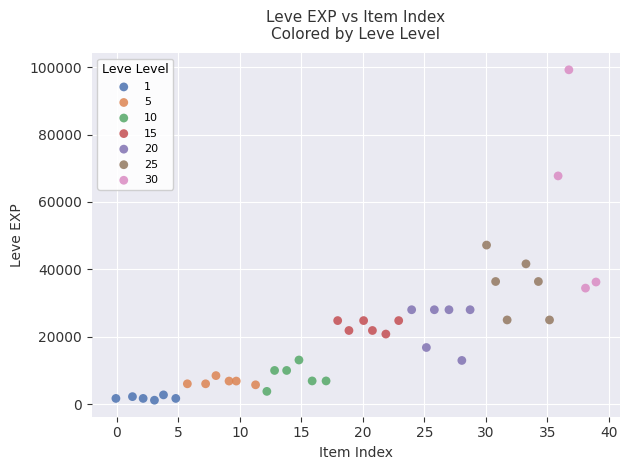

Which series has the largest Y range (max minus min)?

30